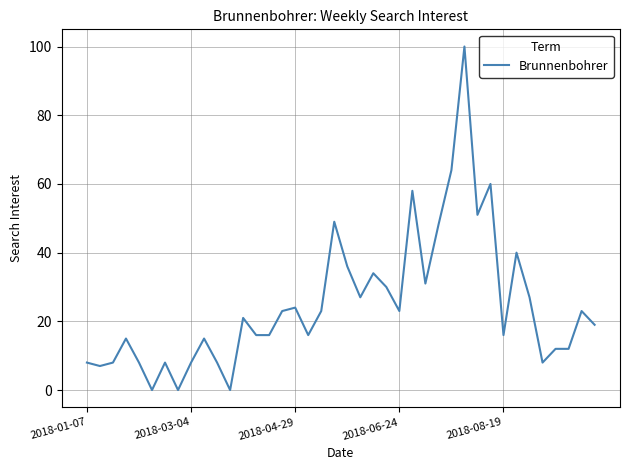

What is the greatest value displayed?

100